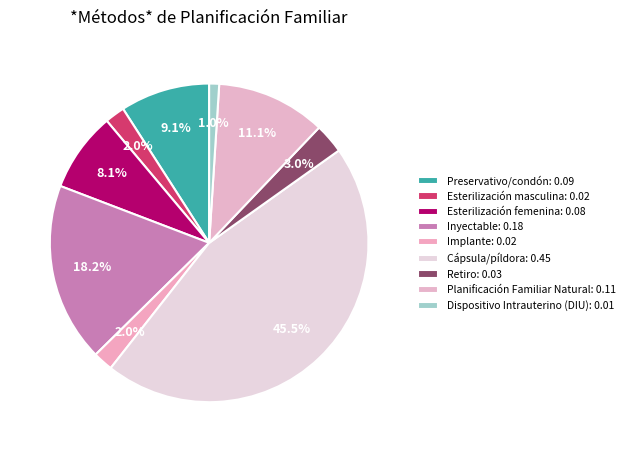

Which slice is the largest?

Cápsula/píldora